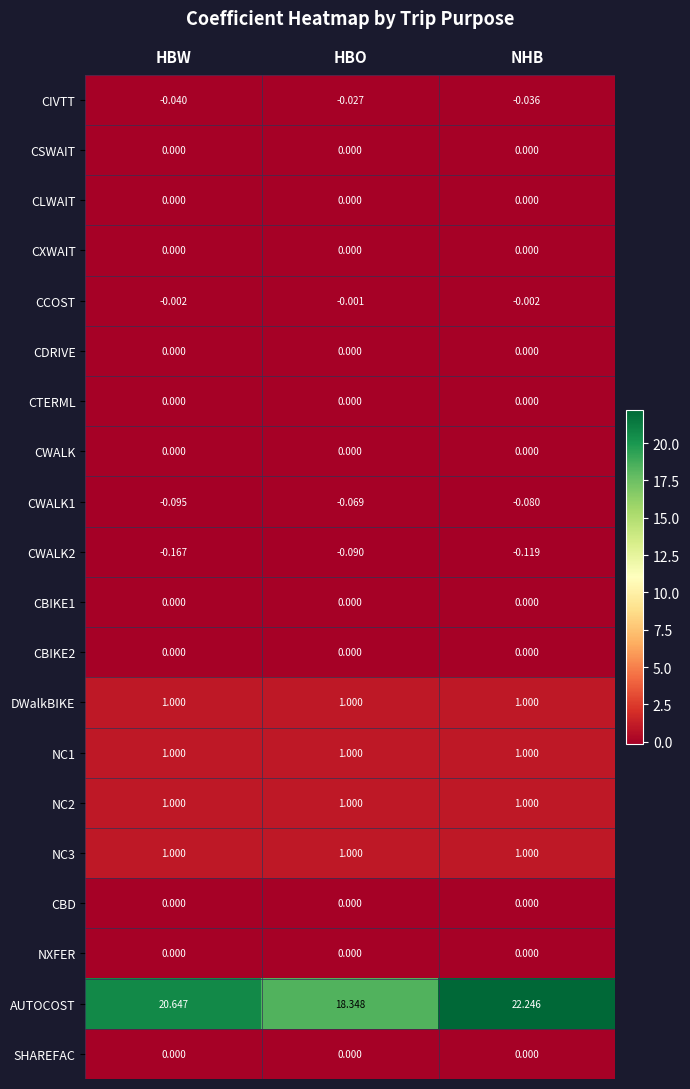

Between HBO and NHB, which series saw the biggest shift?

AUTOCOST